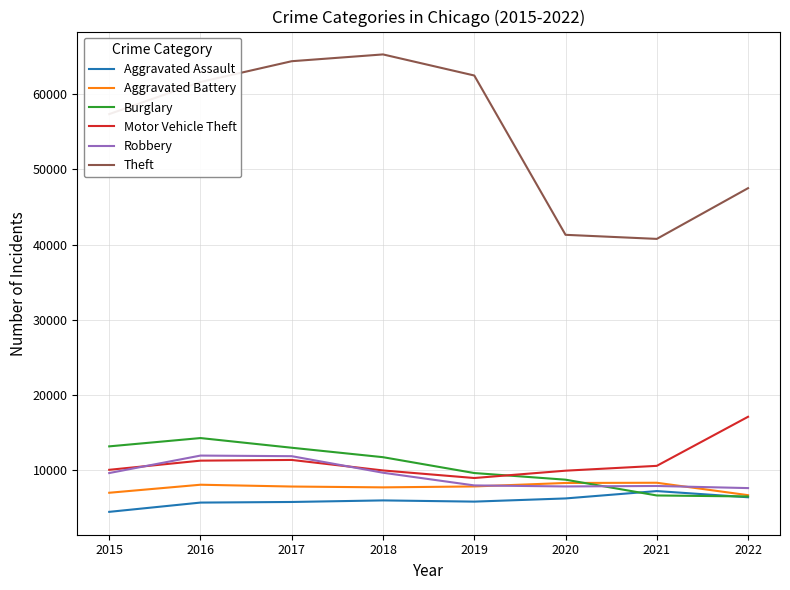

How many interior local valleys does the Motor Vehicle Theft series have?

1